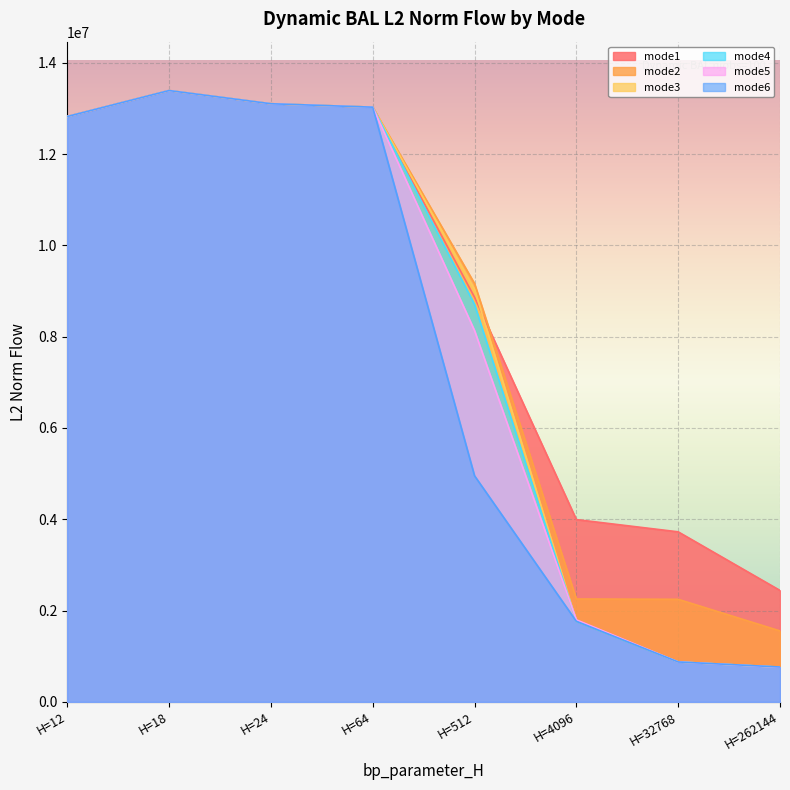

What is the difference between the maximum and minimum values in the mode2 series?

11838373.0